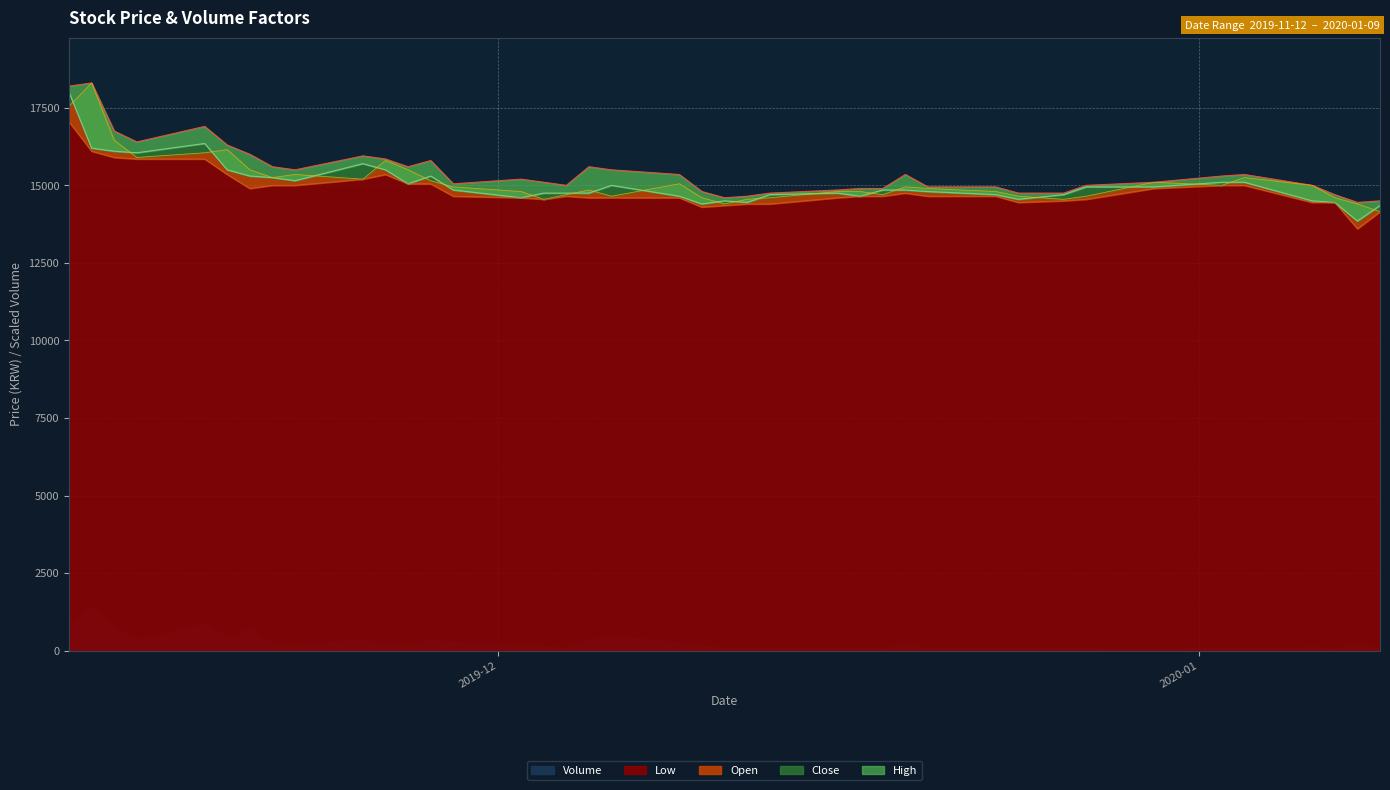

How many values in the High series exceed 15200?

19